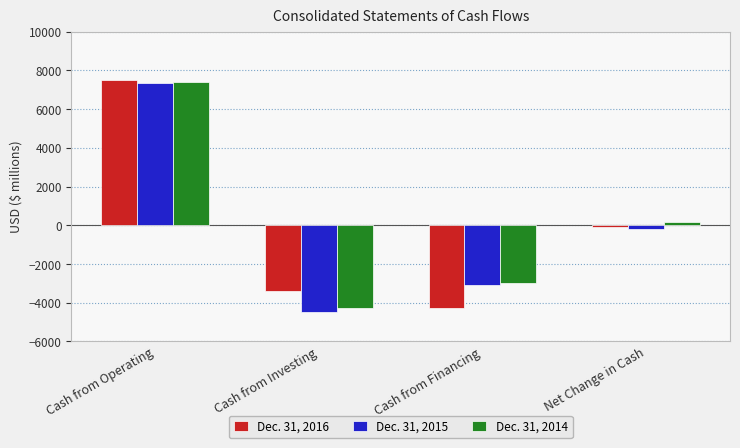

Which category has the highest value across all series?

Cash from Operating